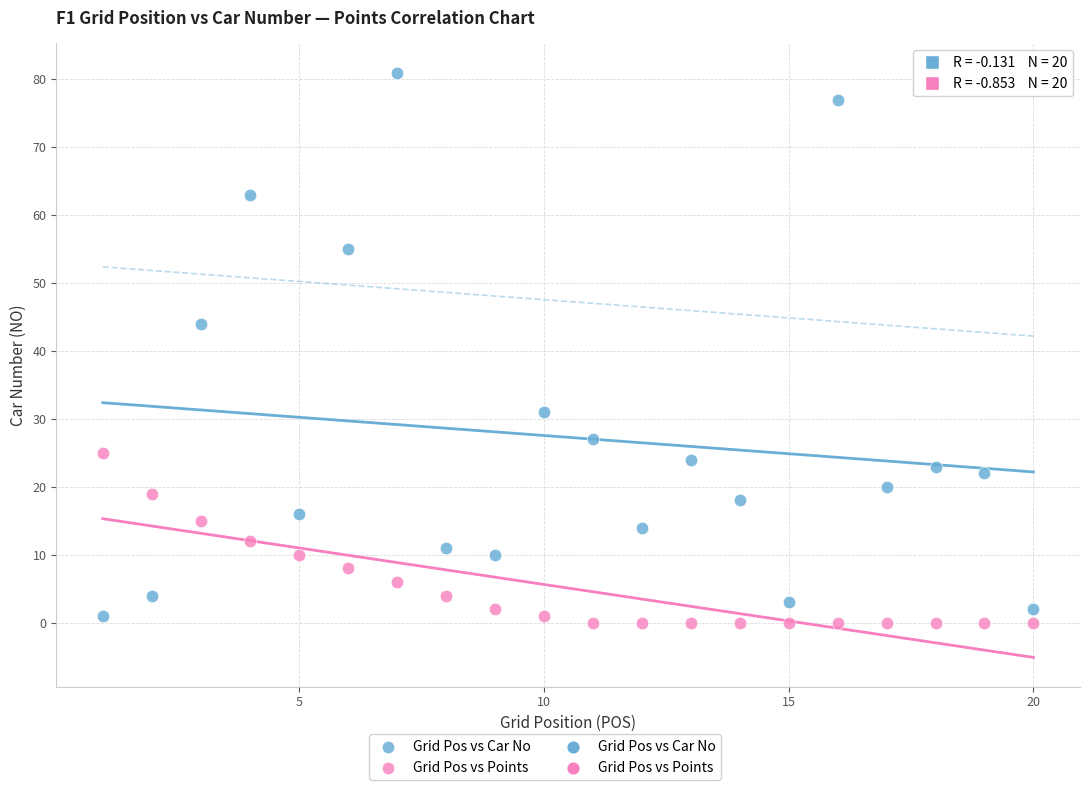

Which series has the largest Y range (max minus min)?

Grid Pos vs Car No